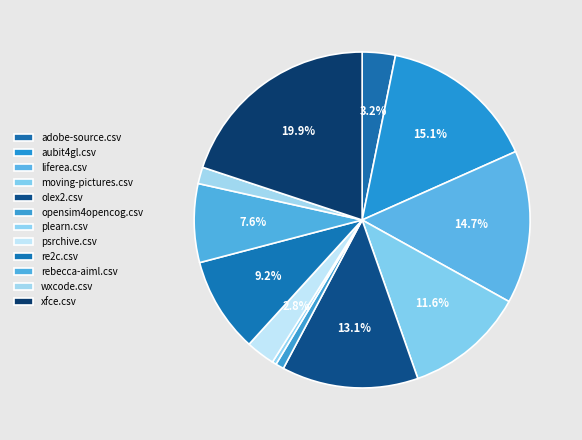

What percentage is the liferea.csv slice, to the nearest percent?

15%